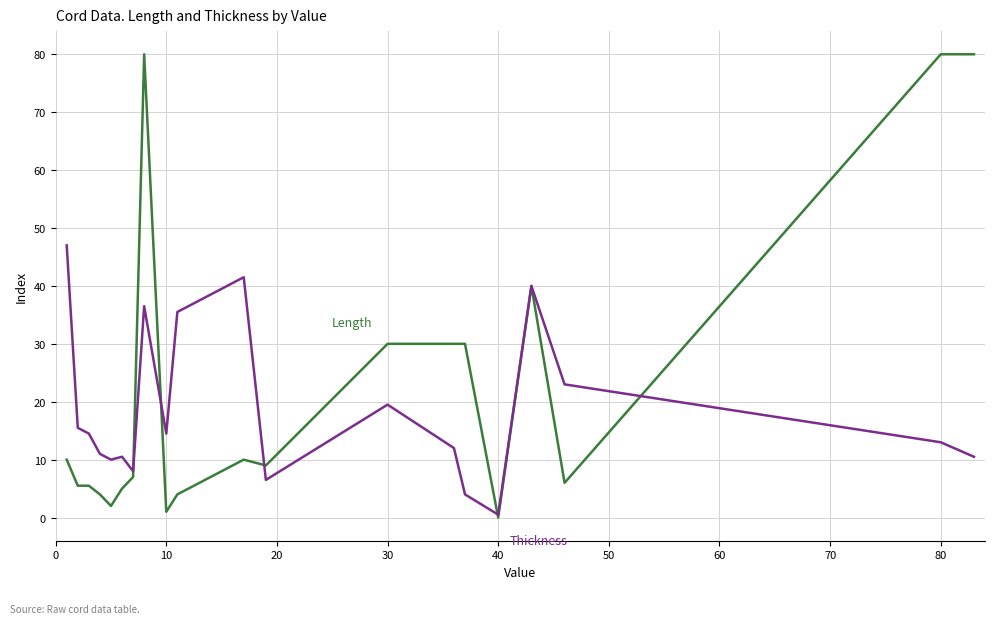

What is the greatest value displayed?

80.0